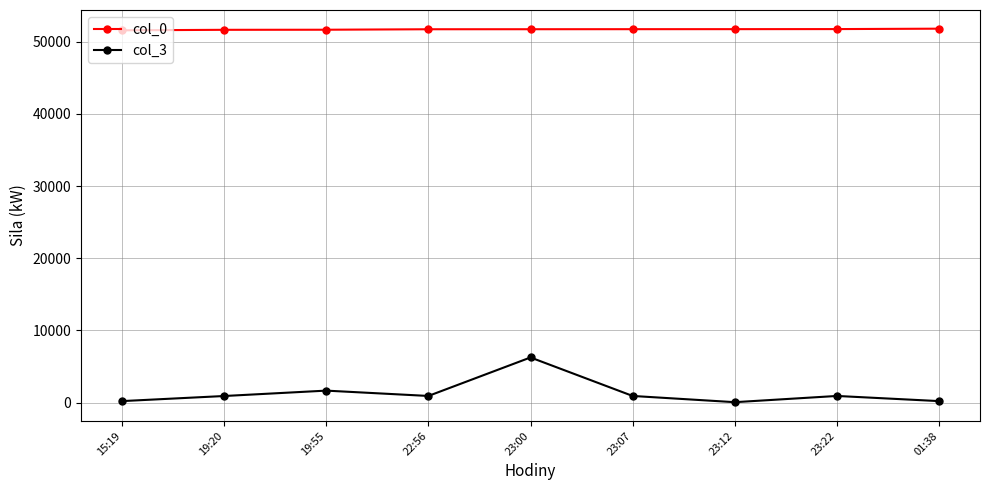

What is the maximum value shown in the chart?

51807